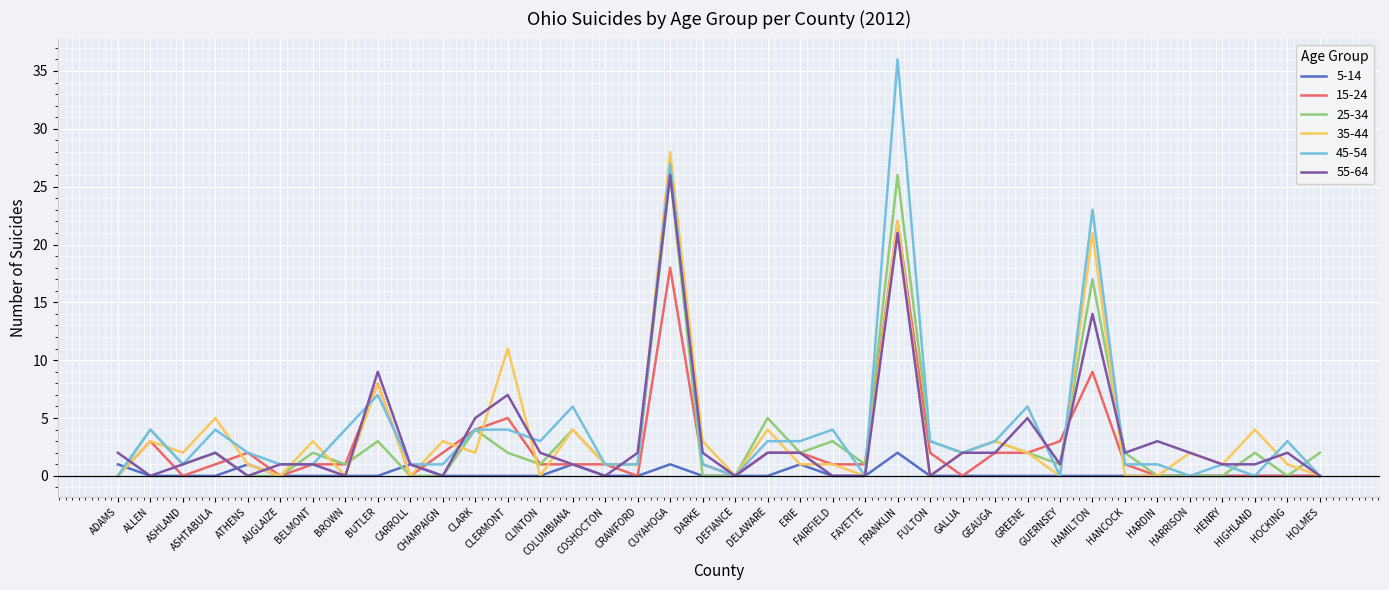

What is the greatest value displayed?

36